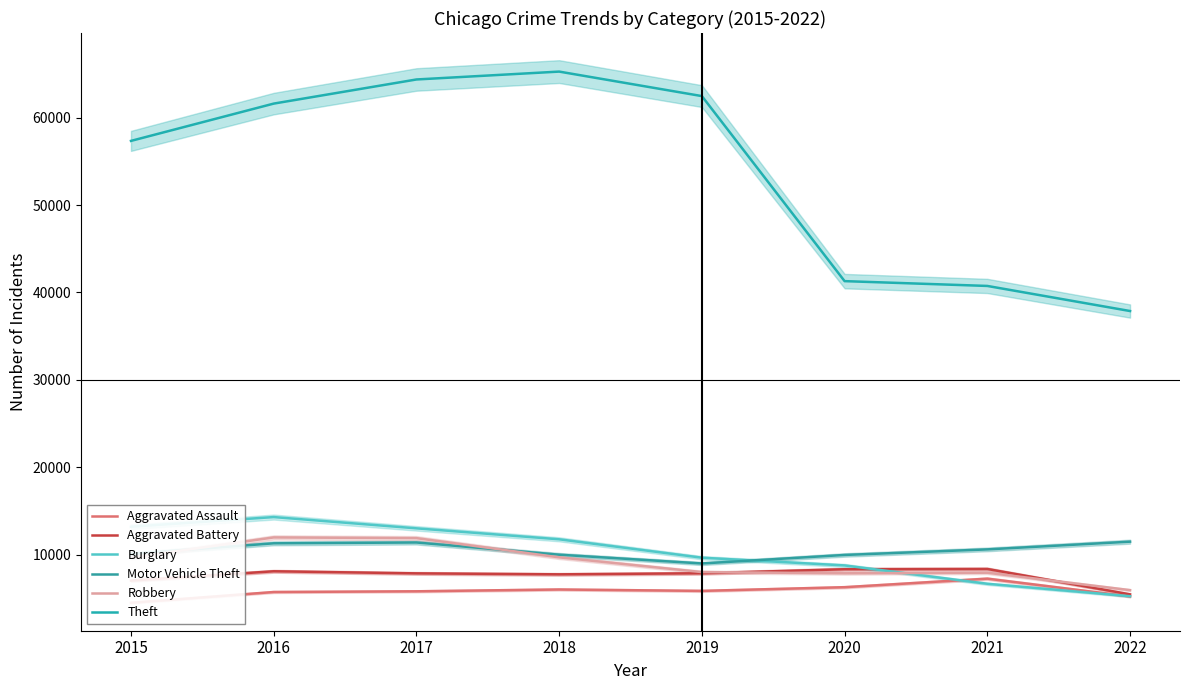

How many interior local peaks does the Robbery series have?

2